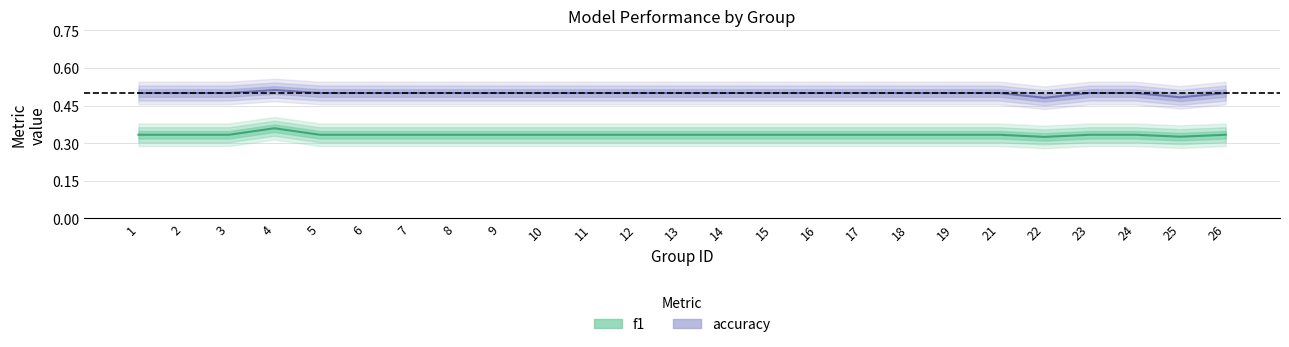

True or false: accuracy and f1 cross at least once.

False